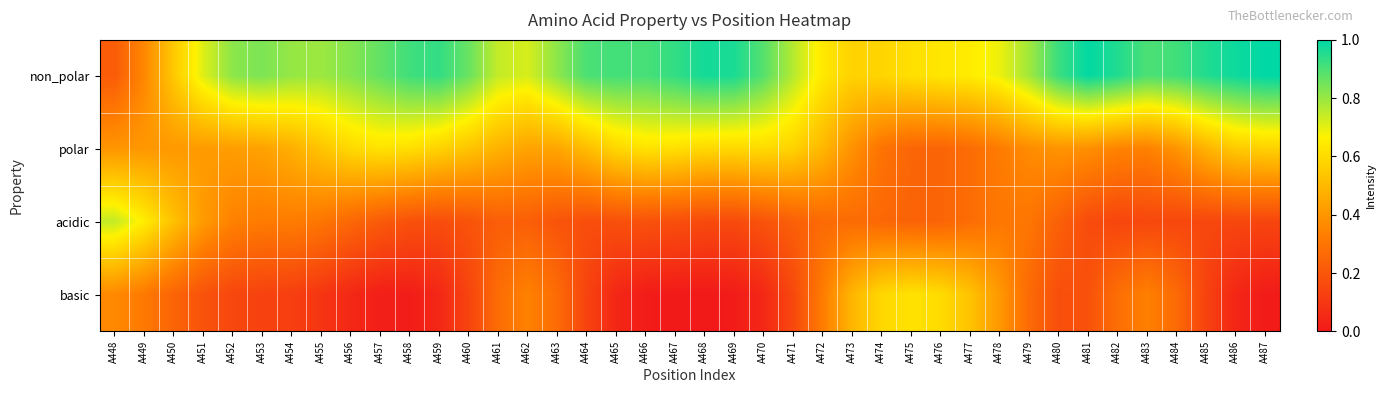

Which has a higher value, A455 or A471?

A455